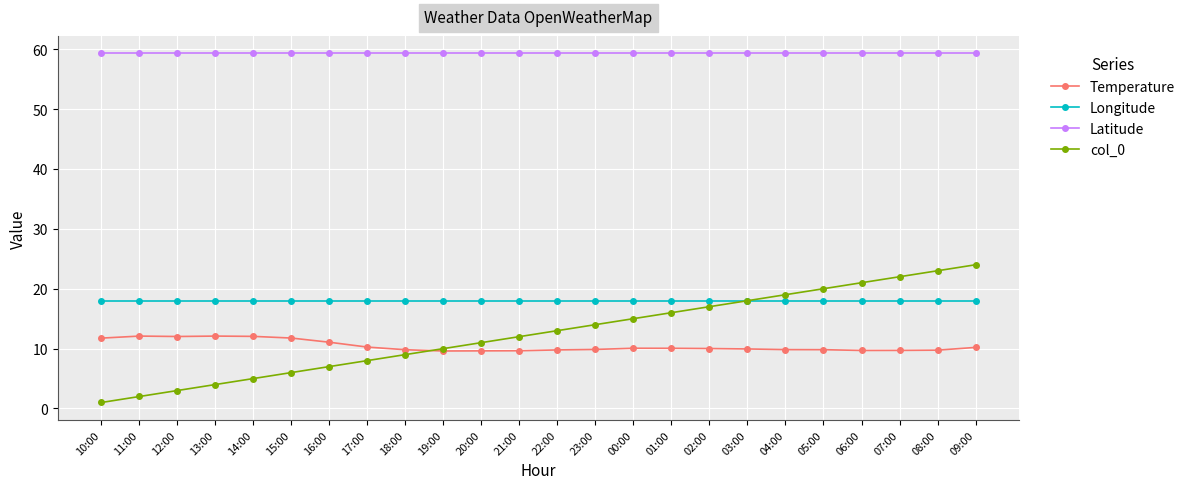

What is the total value across all series at 20:00?

98.0